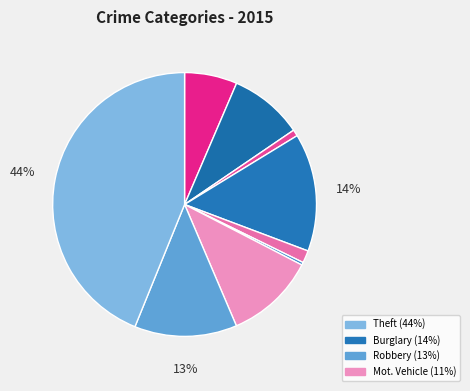

Count the number of slices in the pie.

9